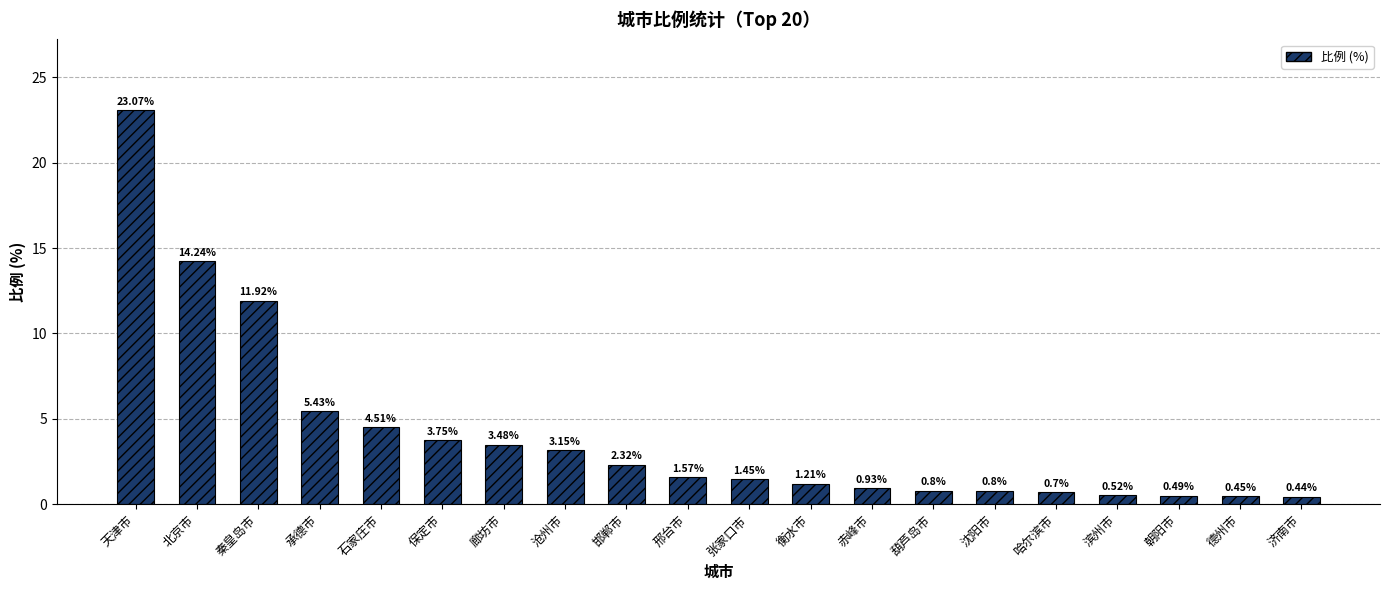

How many distinct data groups are displayed?

1